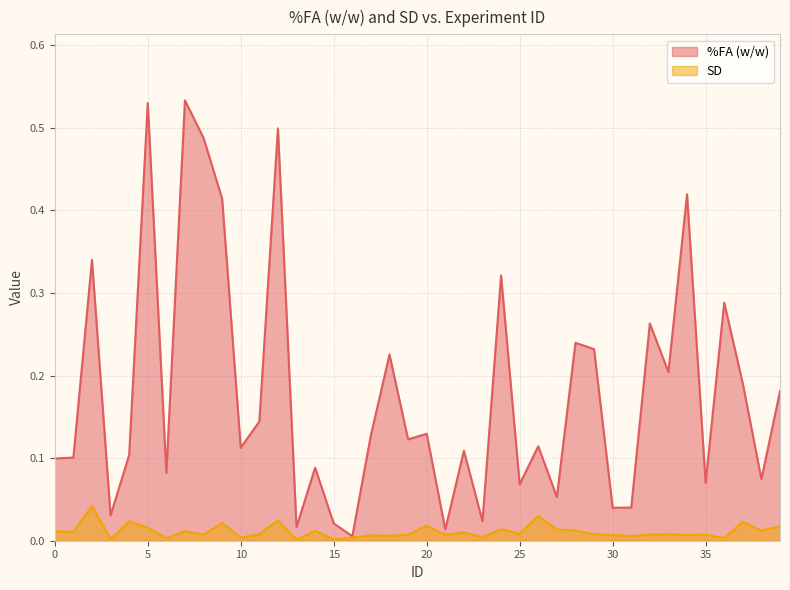

What is the spread (max minus min) of values at 25?

0.1